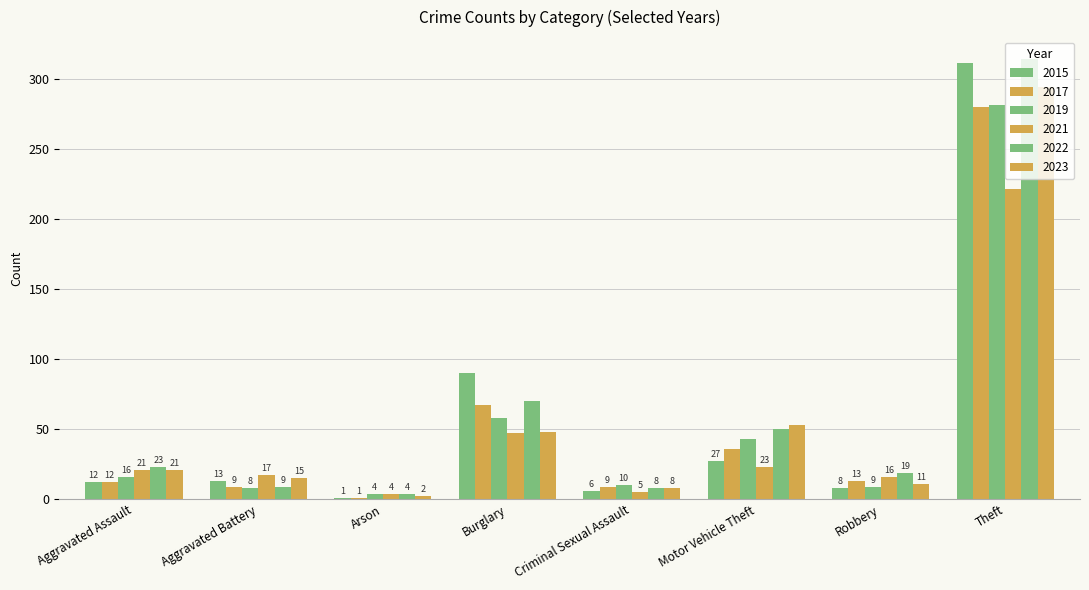

How many groups of bars are there?

8